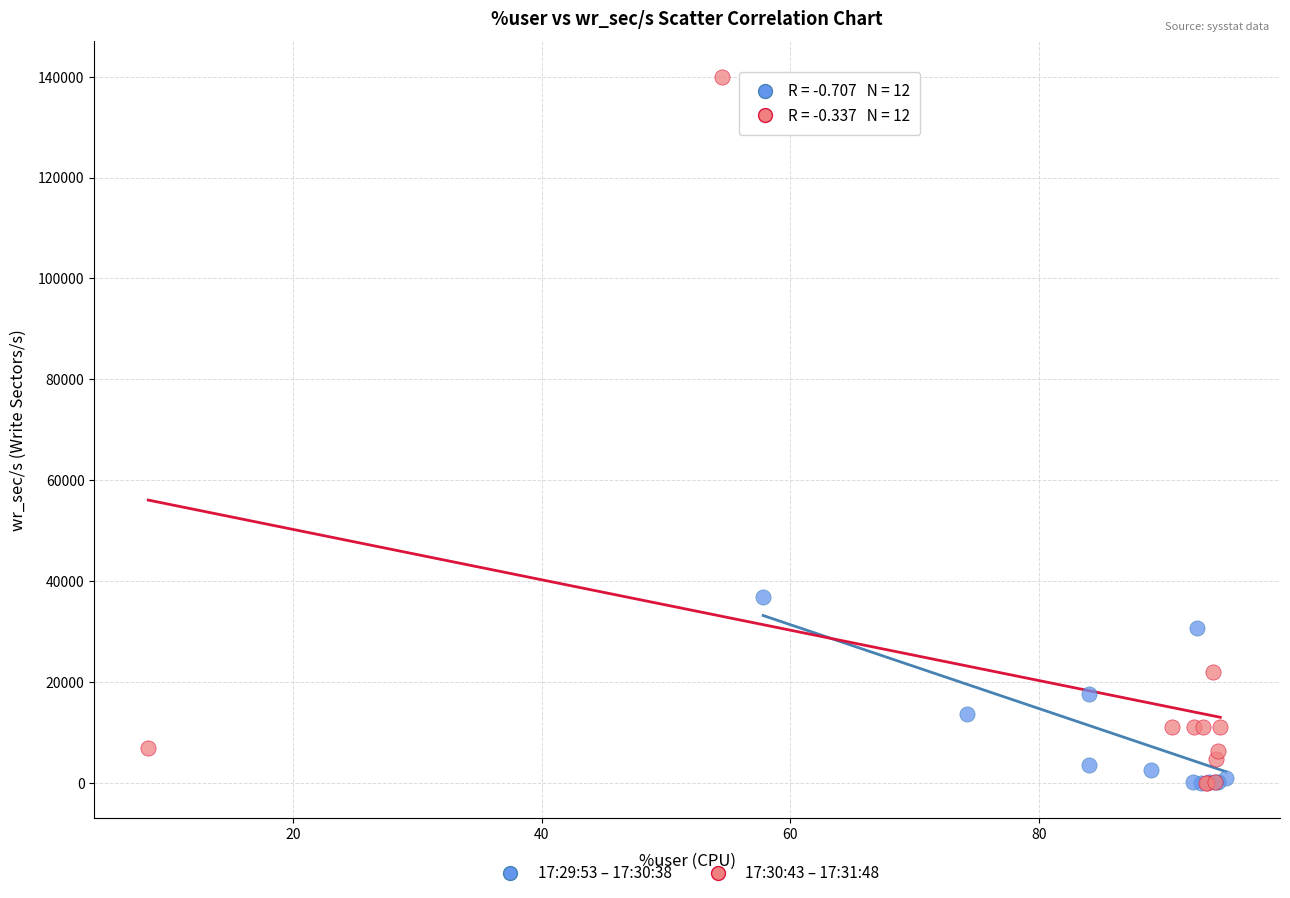

What are all the series names shown in the legend?

17:29:53 – 17:30:38, 17:30:43 – 17:31:48